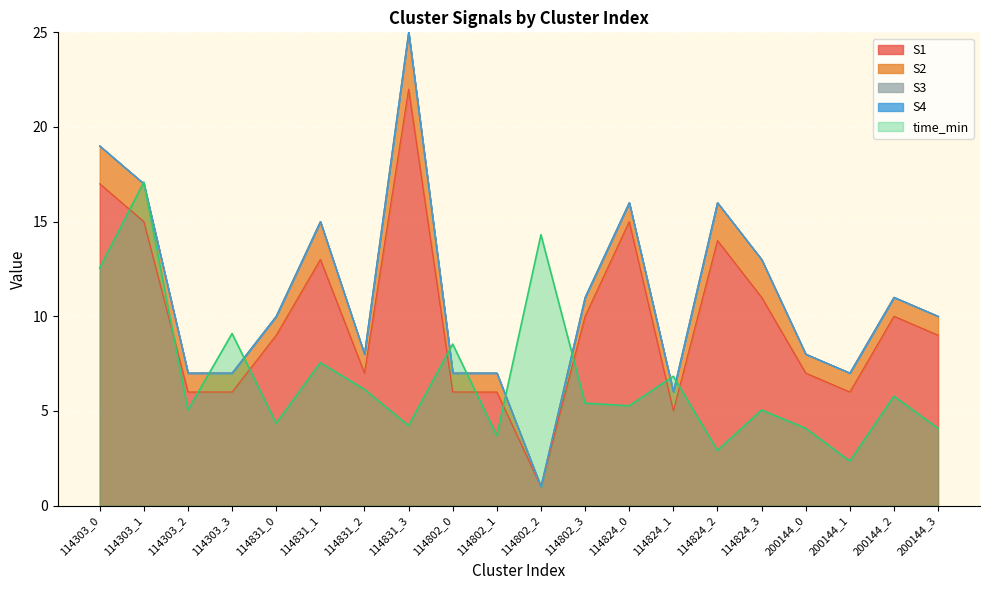

Which label corresponds to the smallest value in the chart?

114802_2